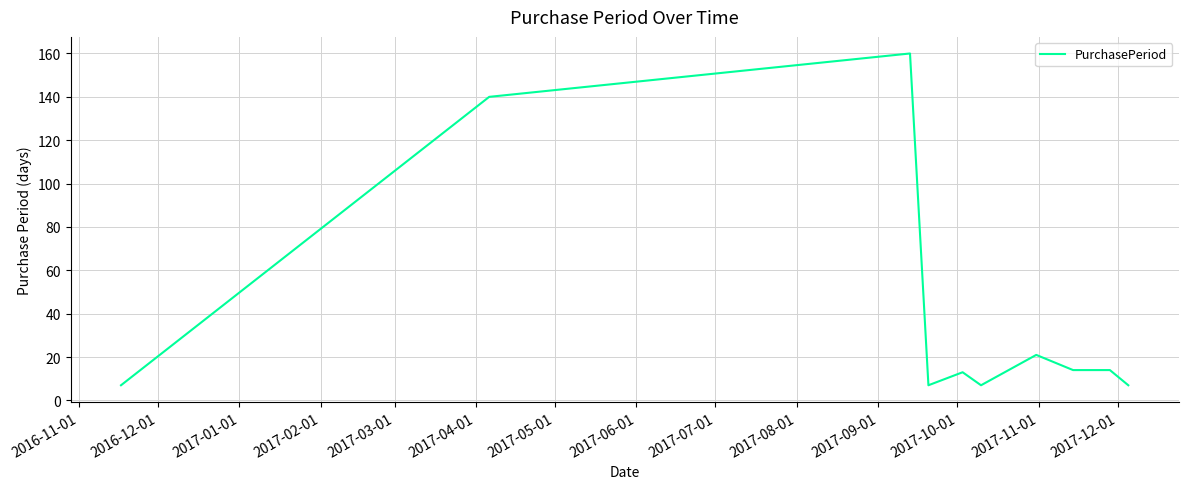

What is the difference between the maximum and minimum values?

153